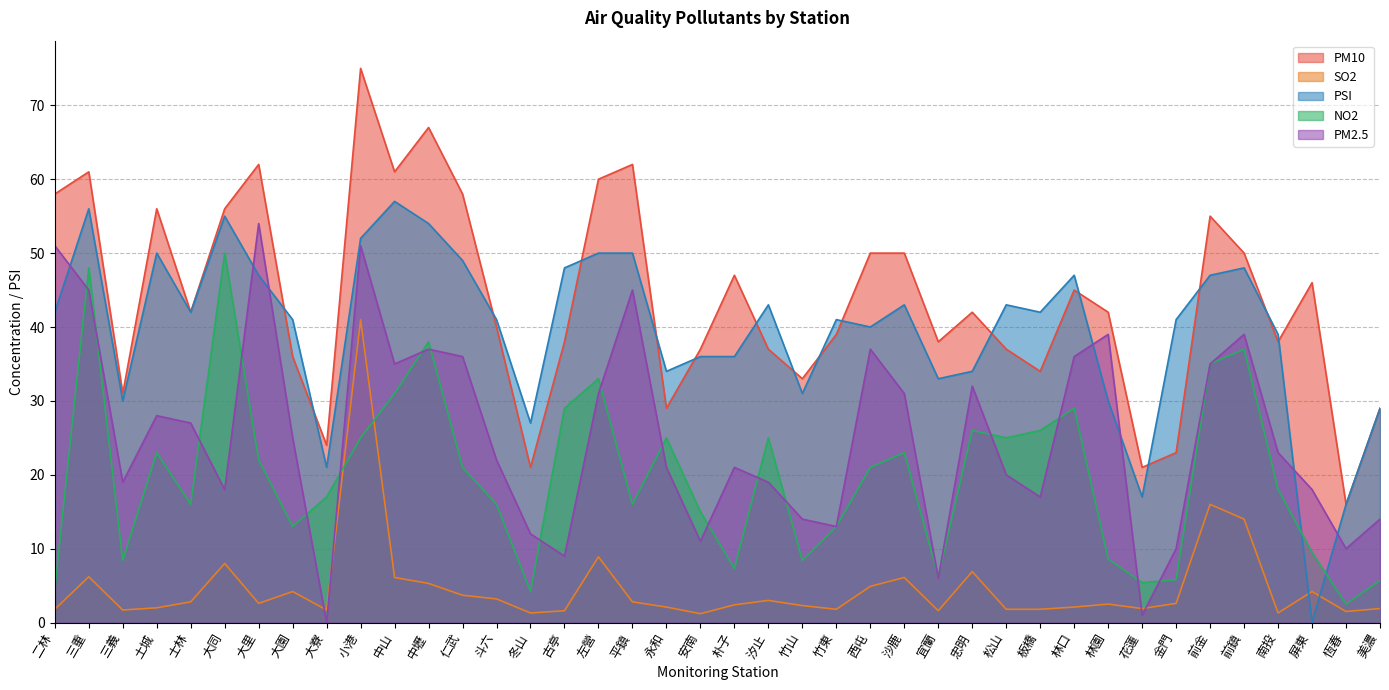

Is it true that NO2 equals 23.0 at 沙鹿?

True